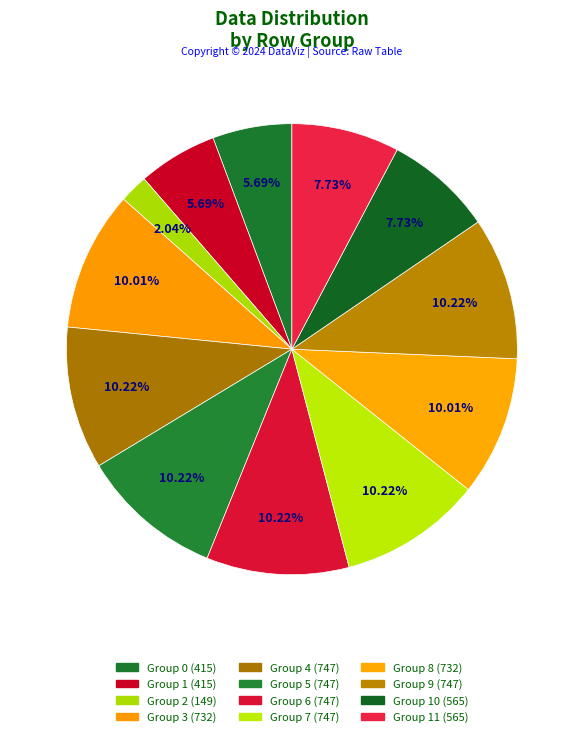

How many segments does this pie chart have?

12